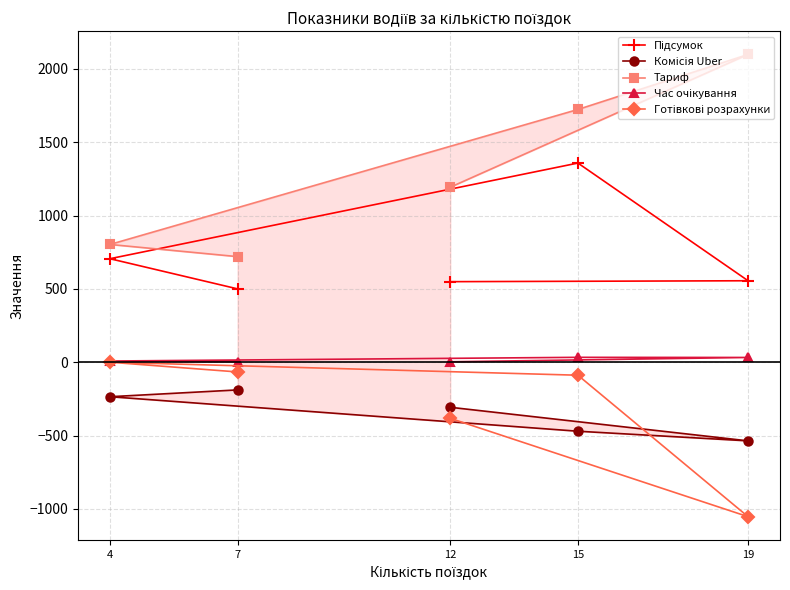

Reading left to right, what are all the values shown in this chart?

Підсумок: 12=549.1	19=555.3	15=1357.7	4=705.6	7=499.9
Комісія Uber: 12=-307.2	19=-536.2	15=-470.5	4=-235.2	7=-188.8
Тариф: 12=1193.1	19=2098.1	15=1723.0	4=802.7	7=719.7
Час очікування: 12=3.0	19=32.4	15=33.3	4=8.1	7=3.3
Готівкові розрахунки: 12=-382.6	19=-1053.2	15=-88.7	4=0.0	7=-66.4